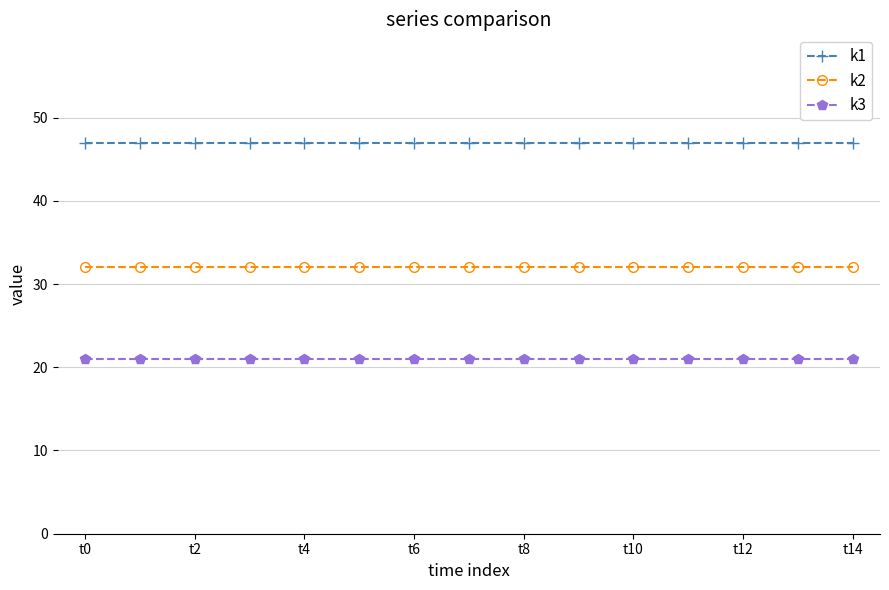

Which series has the largest total across all categories?

k1